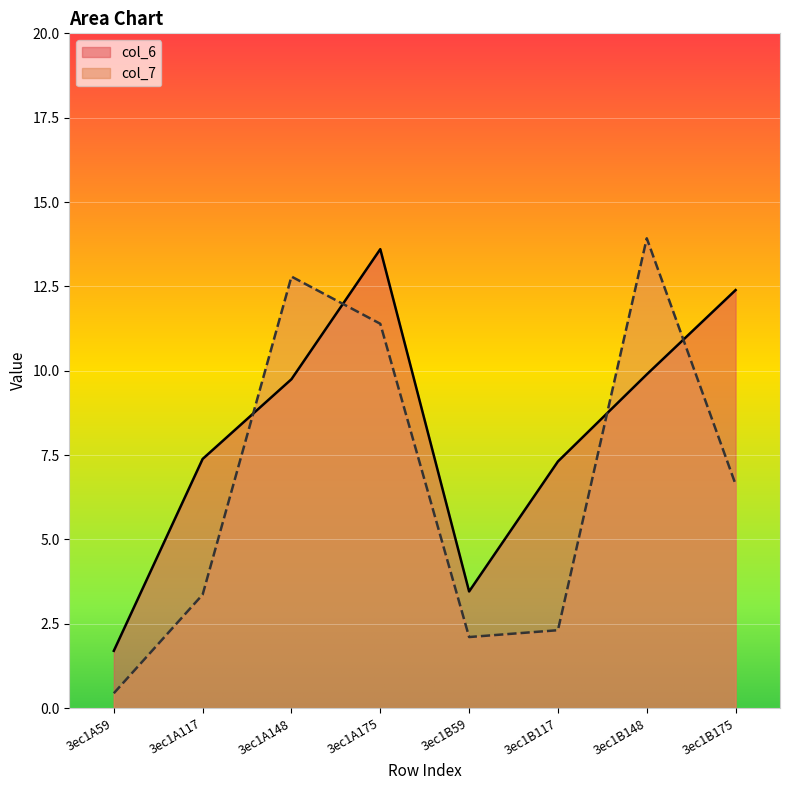

After their last crossing, which series has the higher values: col_6 or col_7?

col_6